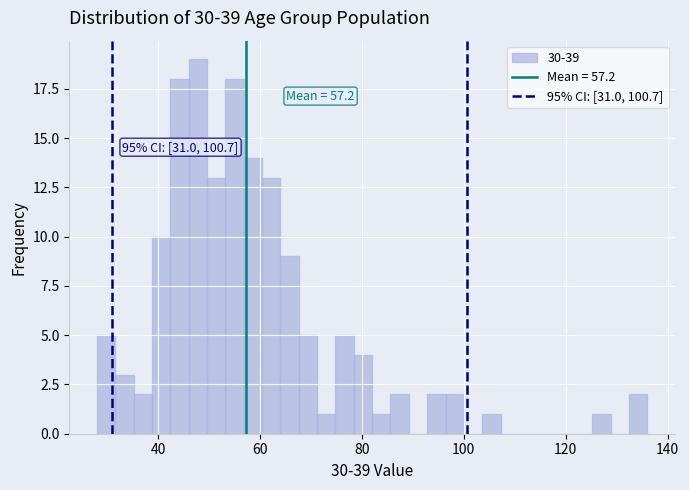

Read against the x-axis, roughly where is the centre of the tallest bar?

48